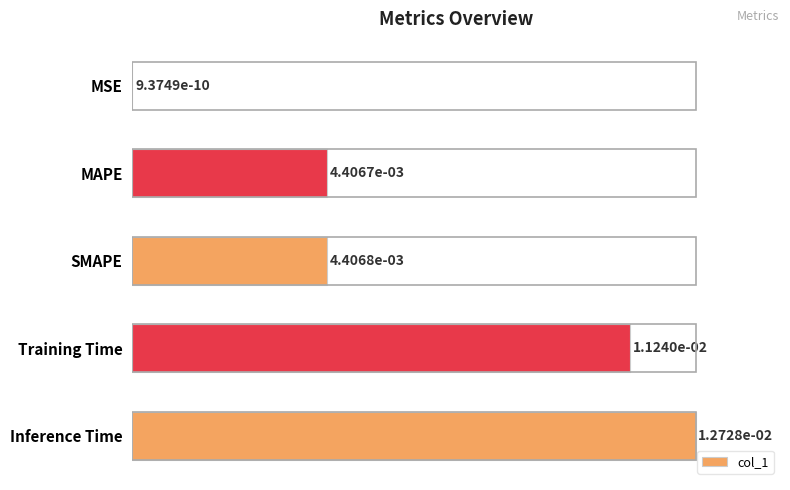

The value at SMAPE is 54.9. True or false?

False